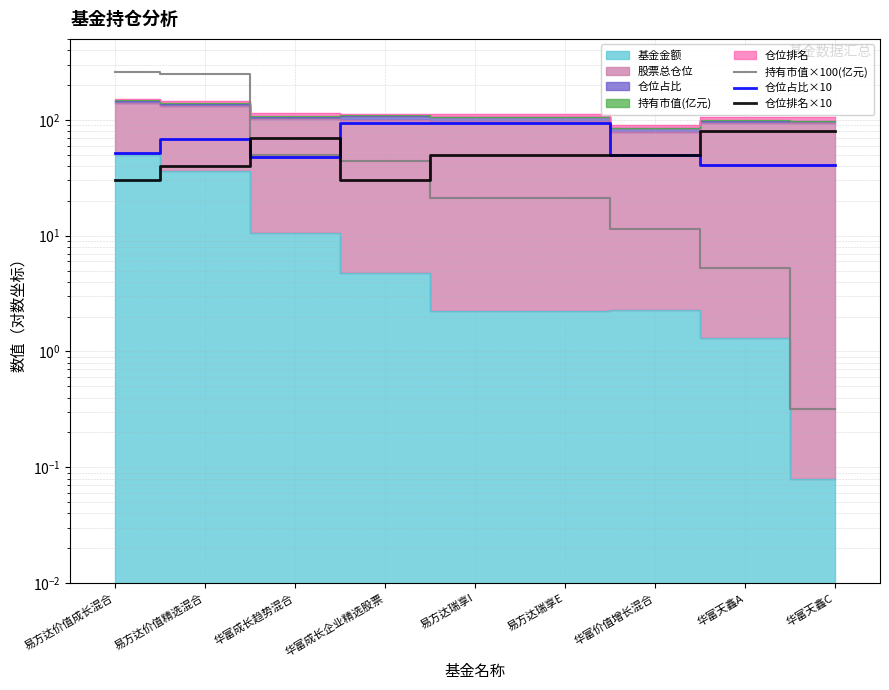

Where does the 仓位占比×10 series first go above 51?

易方达价值成长混合